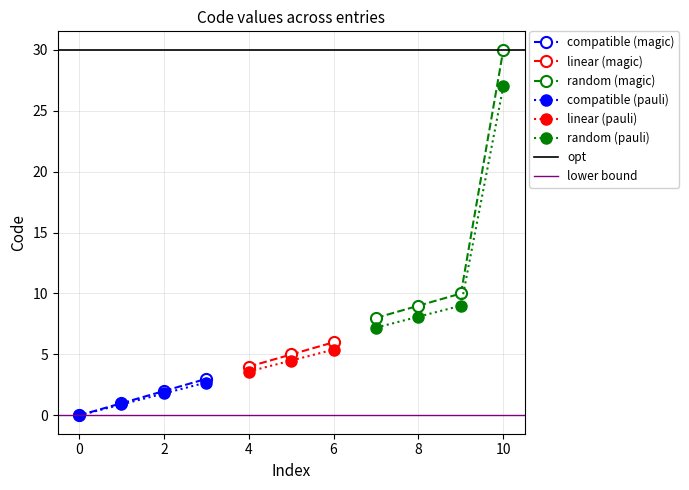

Is this an area chart (filled region under the line)?

No